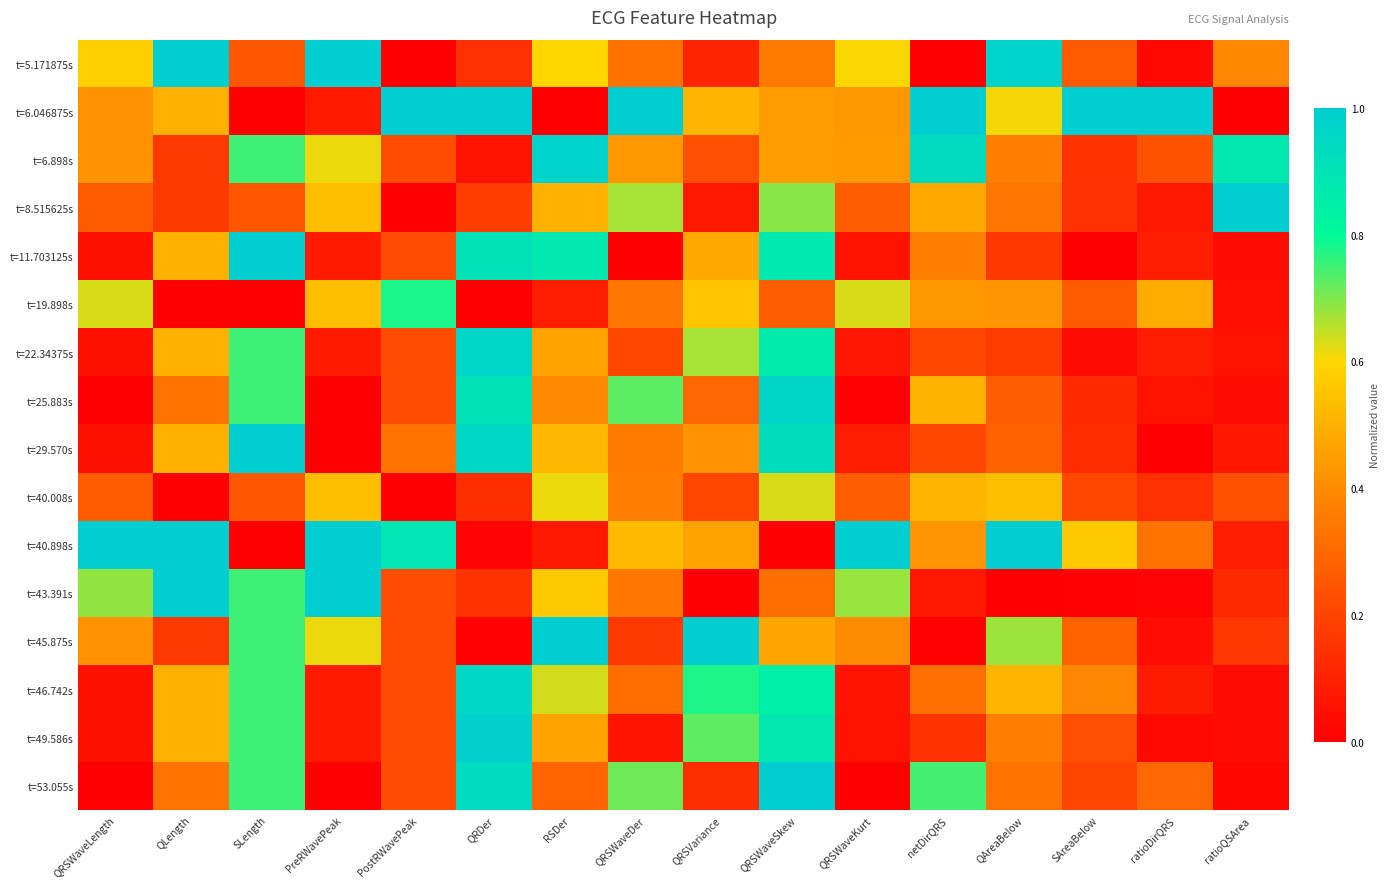

Which has a higher value, QRSVariance or QRSWaveDer?

QRSWaveDer